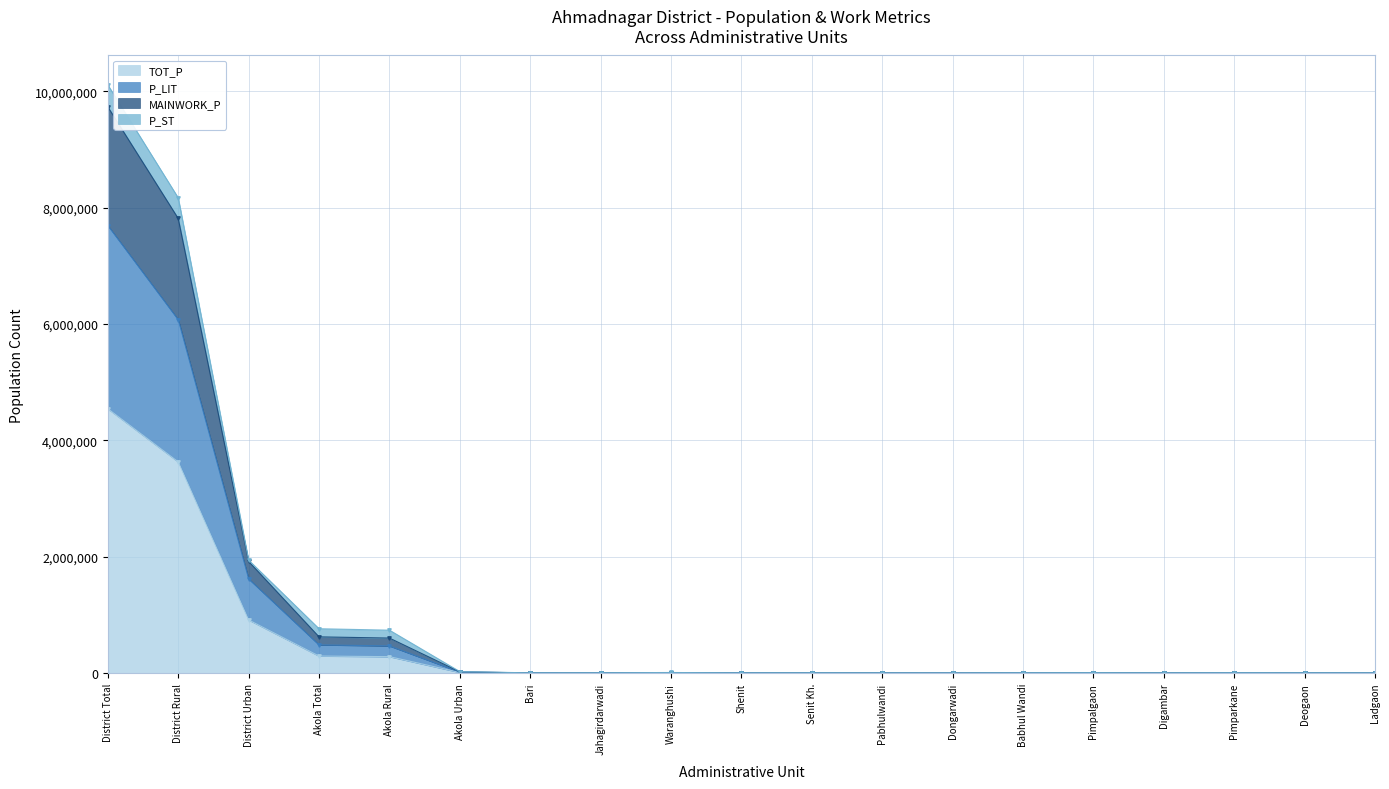

The TOT_P series shows 3630542 at District Rural. True or false?

True